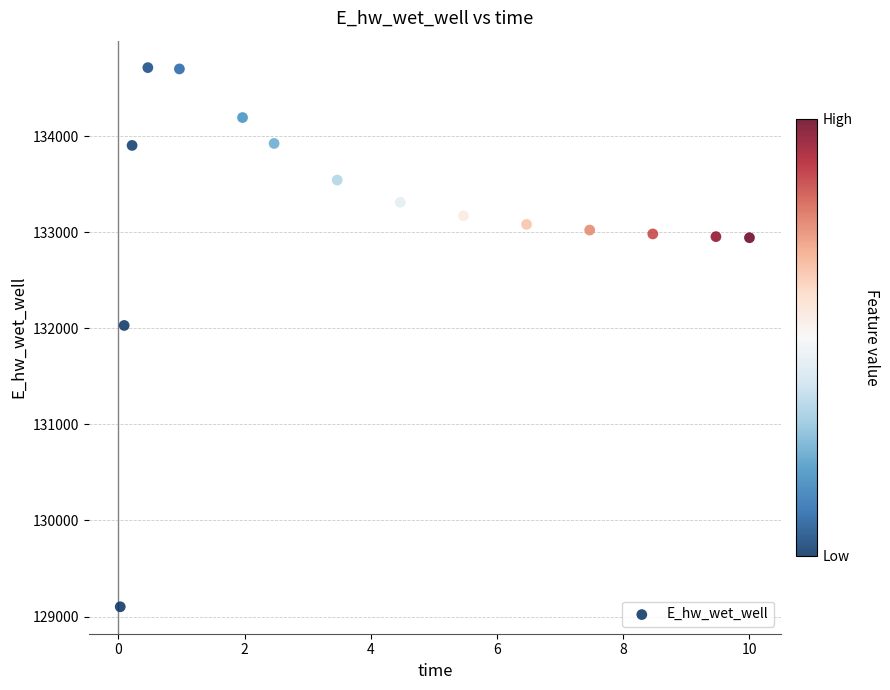

What Y value in the scatter plot is closest to 131906?

132028.7